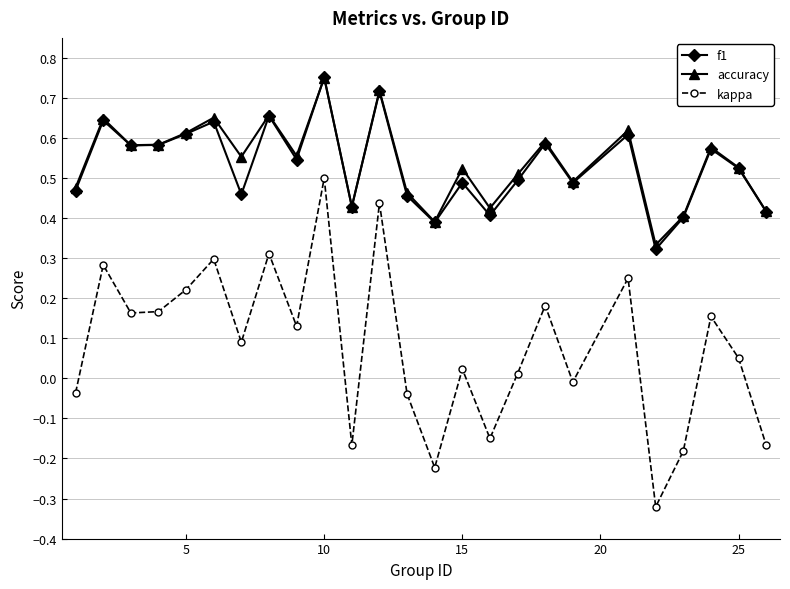

Which series has the widest spread of values?

kappa